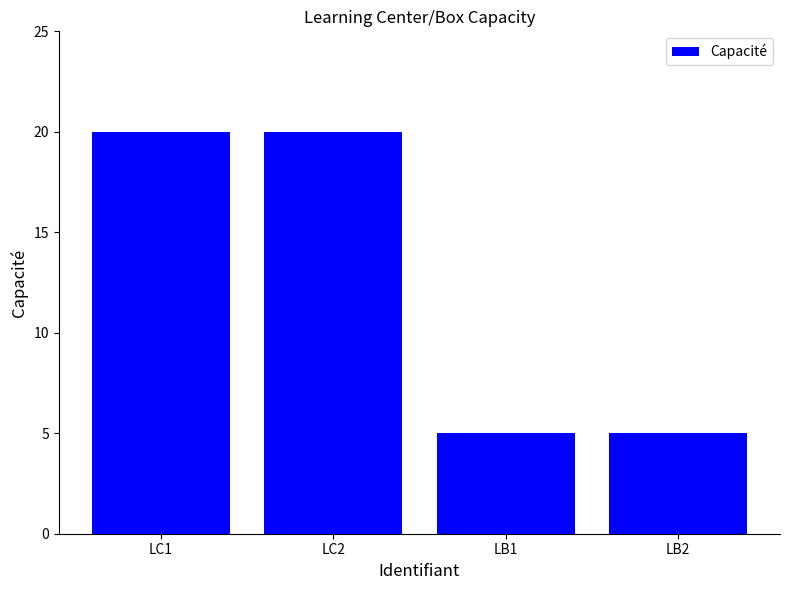

Reading right to left, what are all the values shown in this chart?

5	5	20	20